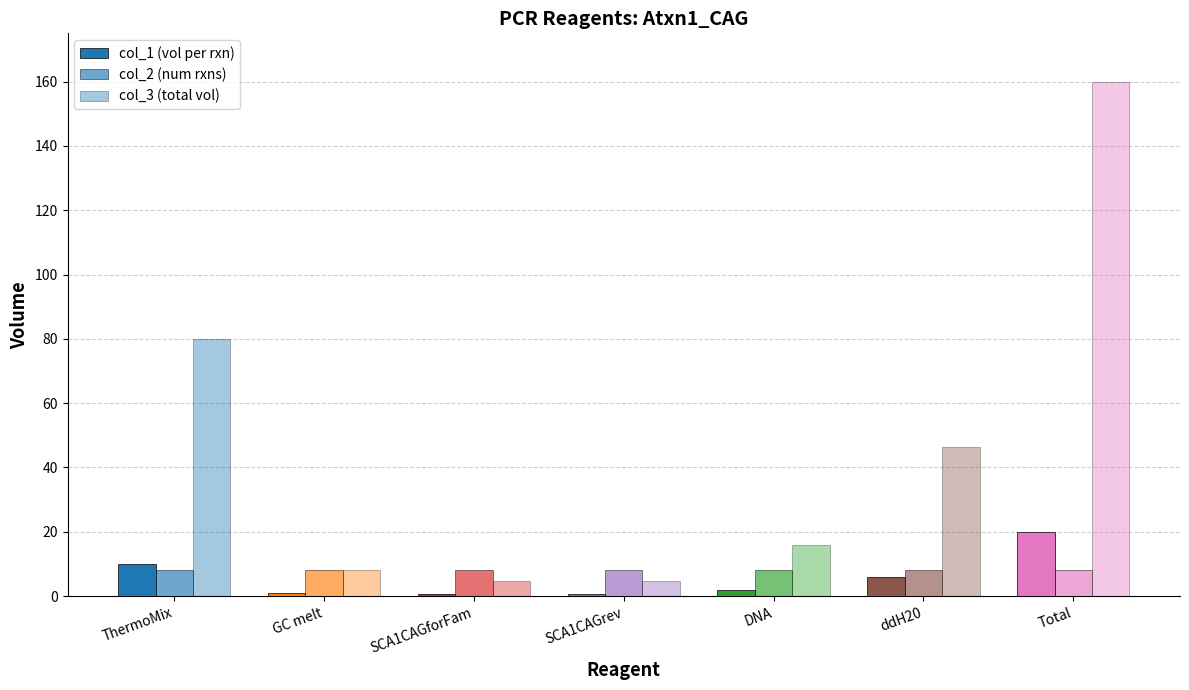

Where does the col_1 (vol per rxn) series first go above 2?

ThermoMix